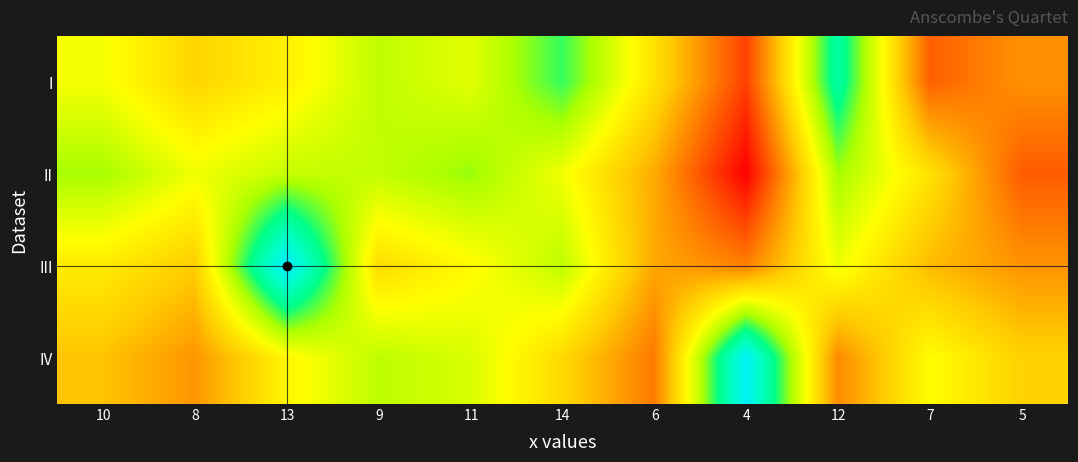

At 14, list the series in order from largest to smallest.

I, III, II, IV